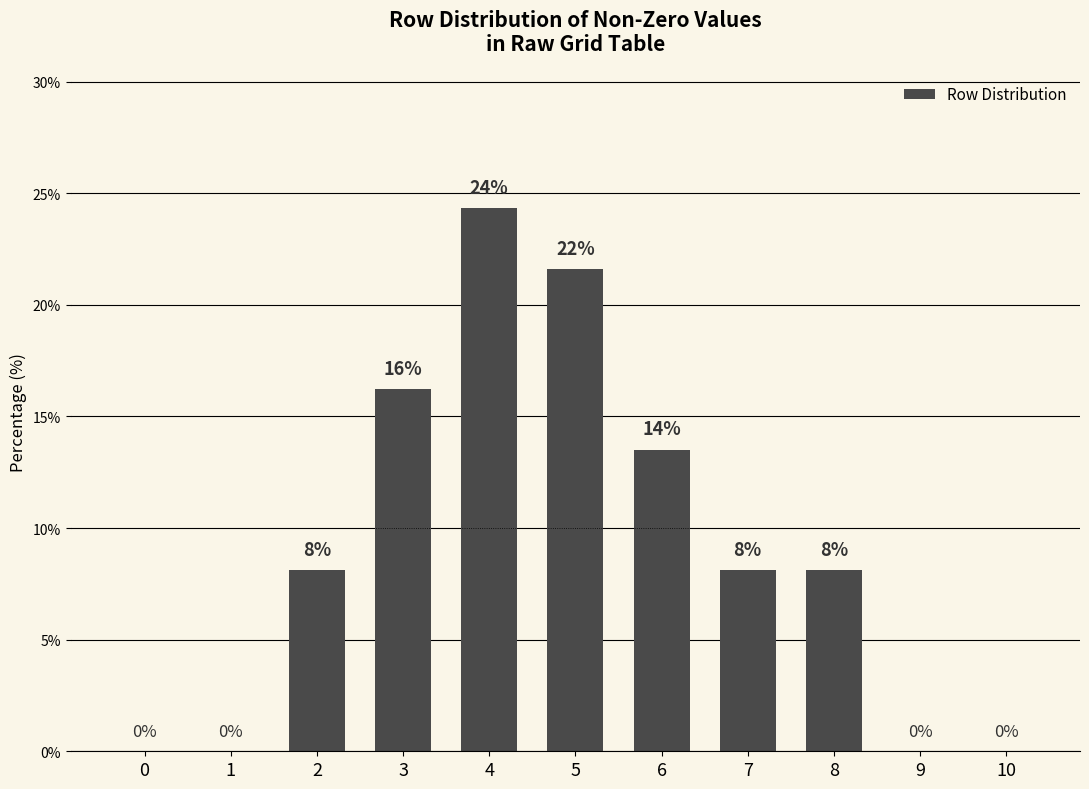

What is the difference between the values at 6 and 0?

13.5